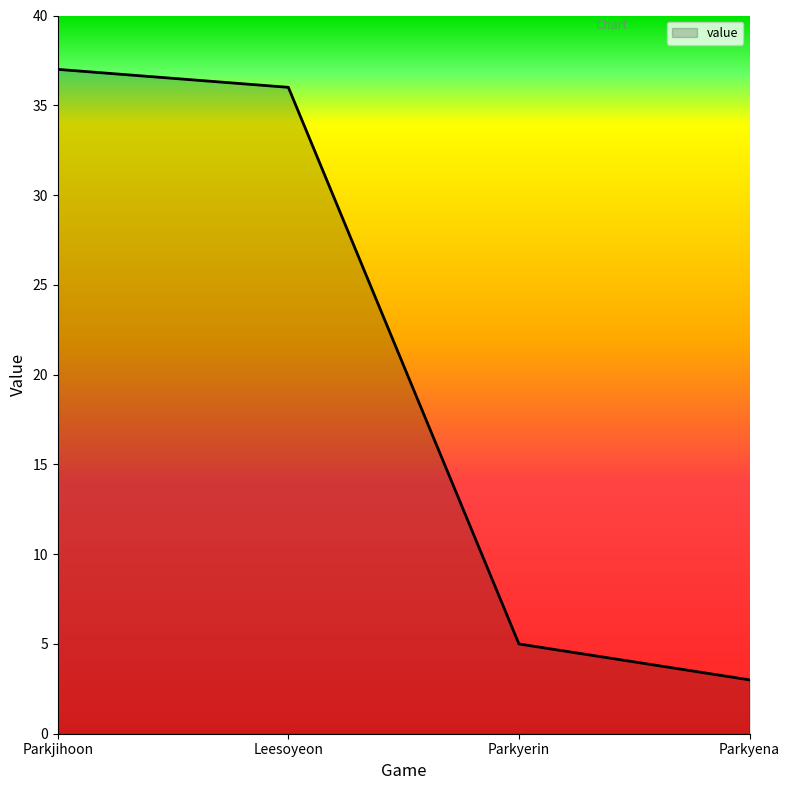

Which has a higher value, Parkyerin or Leesoyeon?

Leesoyeon